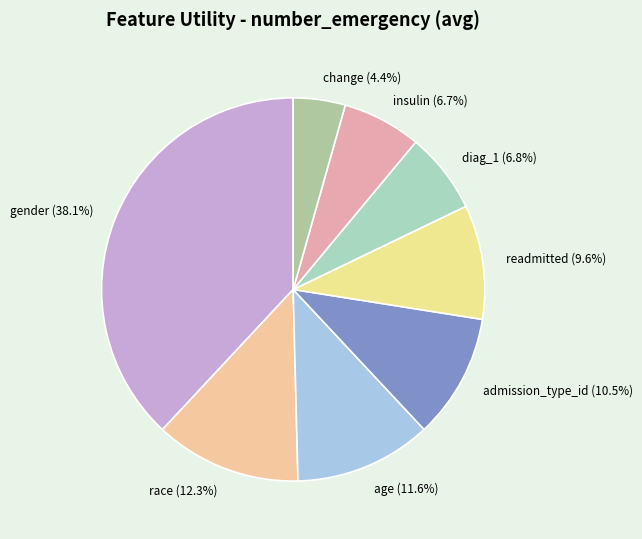

Is it true that race is 4% of the pie?

False